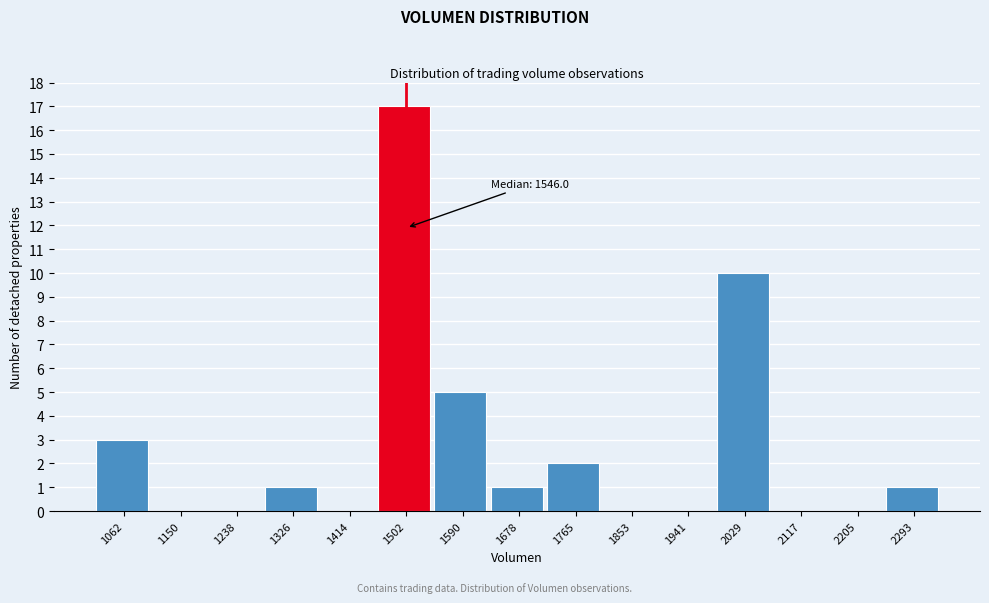

Reading left to right, list all the values displayed in this chart.

1062=3	1150=0	1238=0	1326=1	1414=0	1502=17	1590=5	1678=1	1765=2	1853=0	1941=0	2029=10	2117=0	2205=0	2293=1